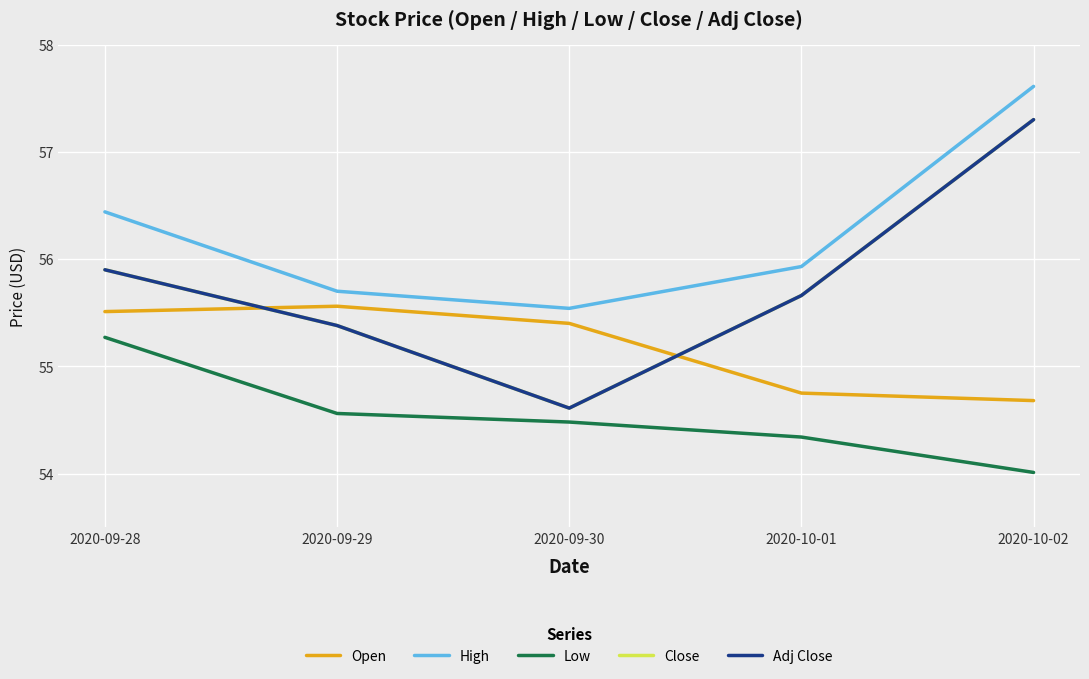

Does the chart display data point markers on the line(s)?

No